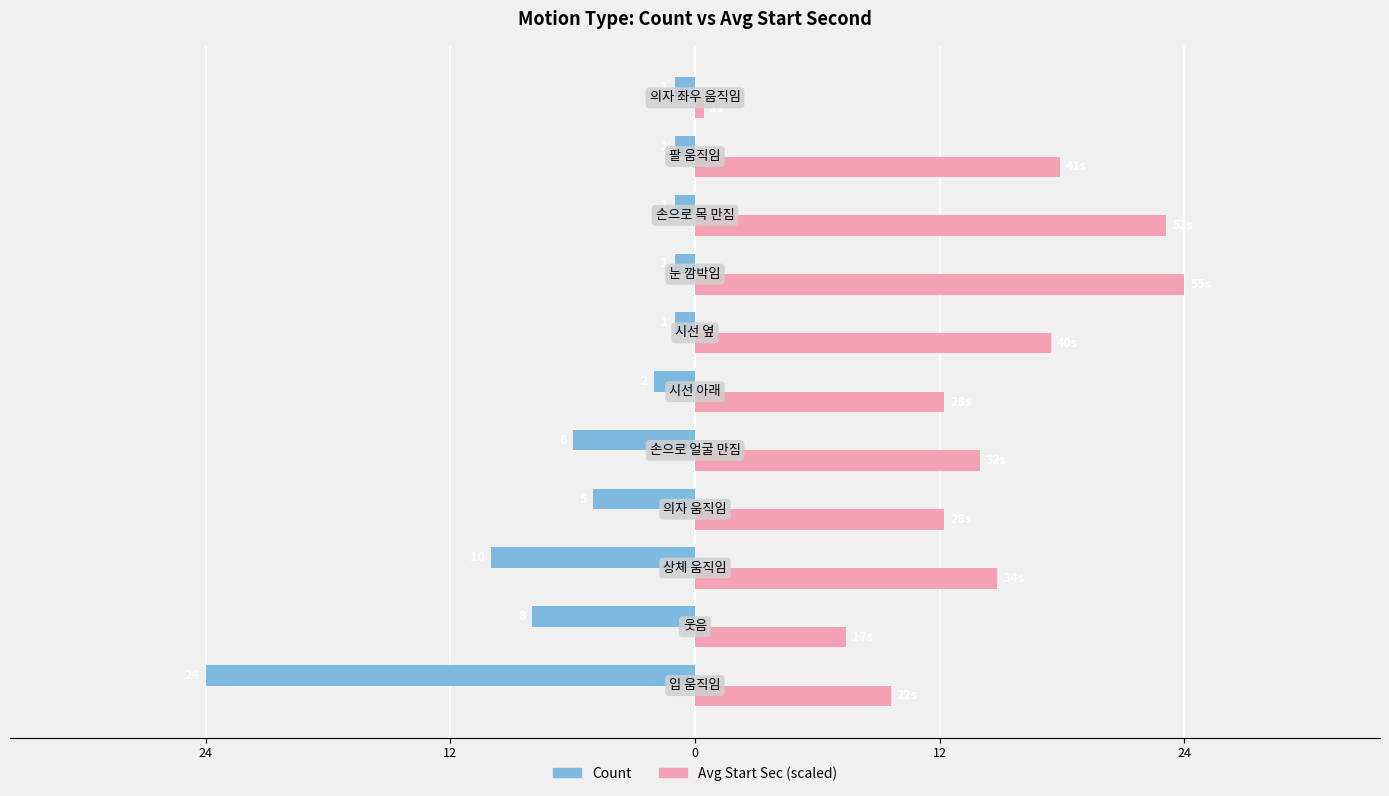

What are all the series names shown in the legend?

Count, Avg Start Sec (scaled)